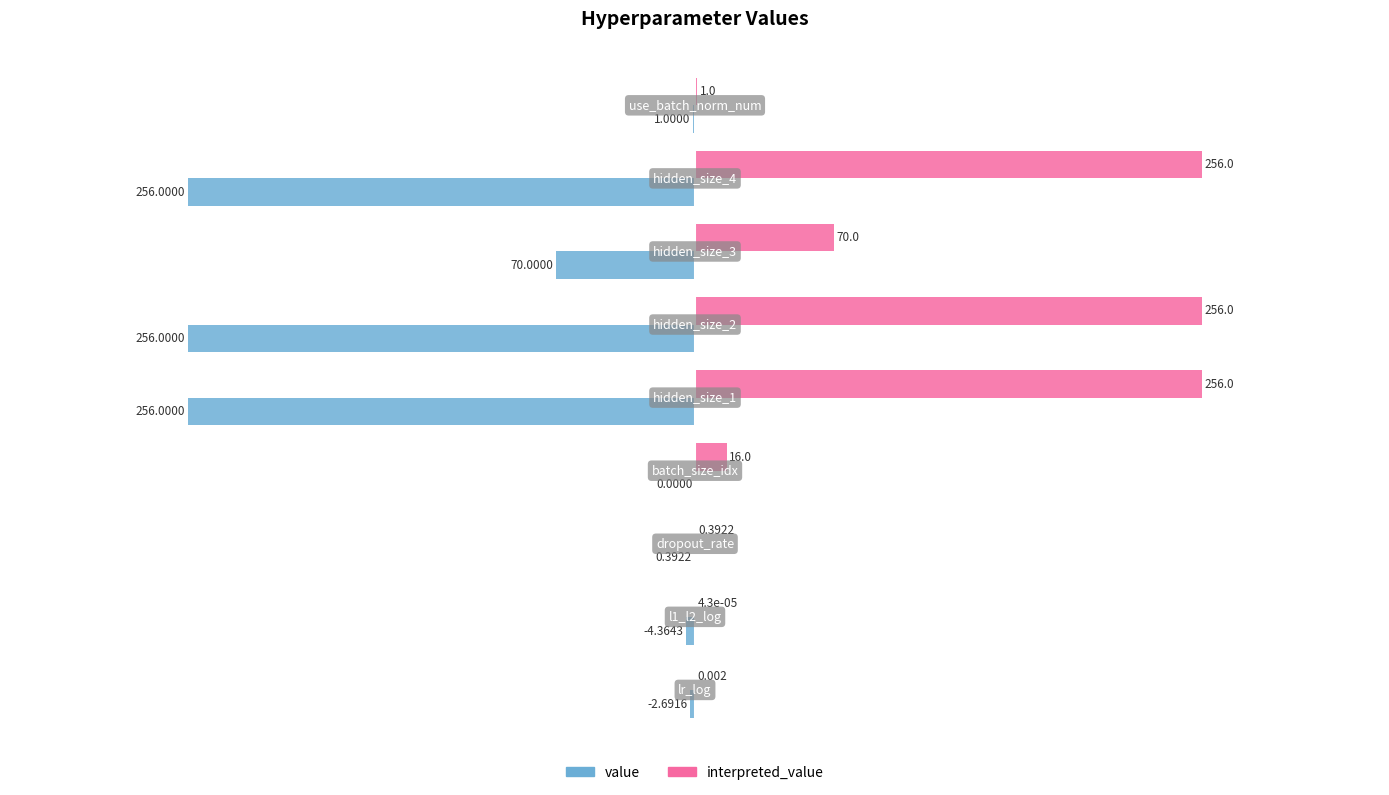

What are all the series names shown in the legend?

value, interpreted_value